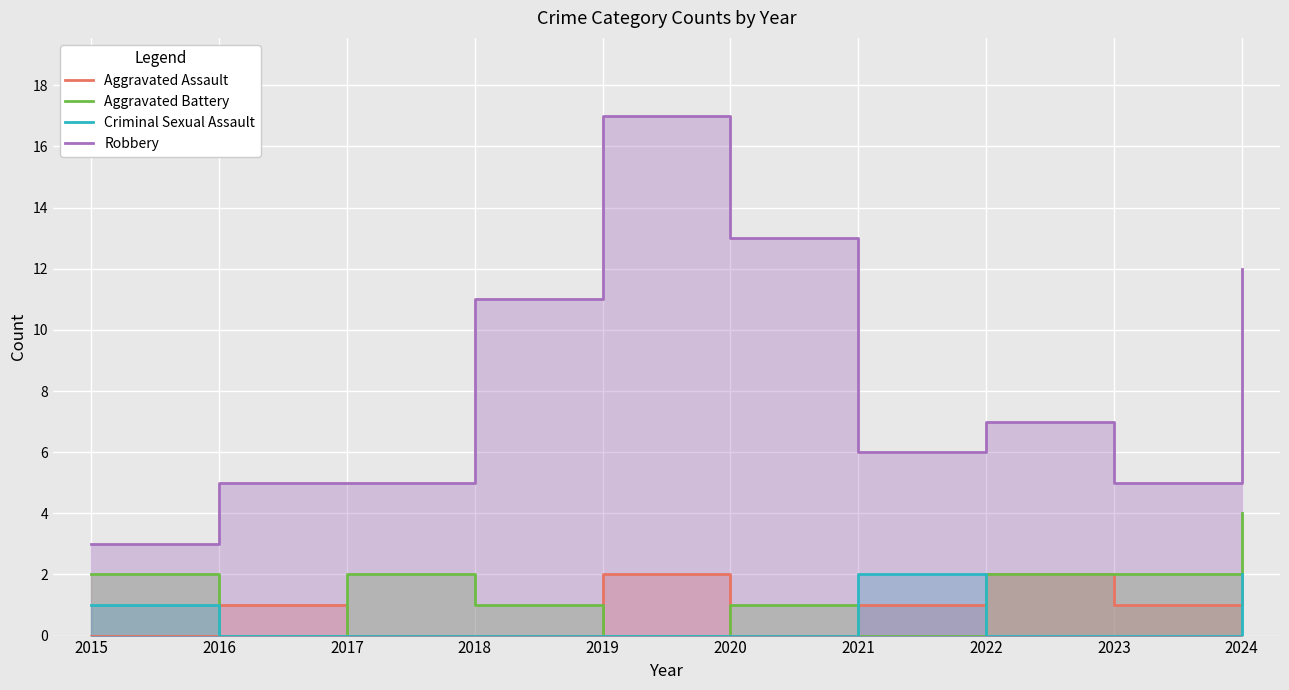

At which label does Aggravated Battery first exceed 2?

2024